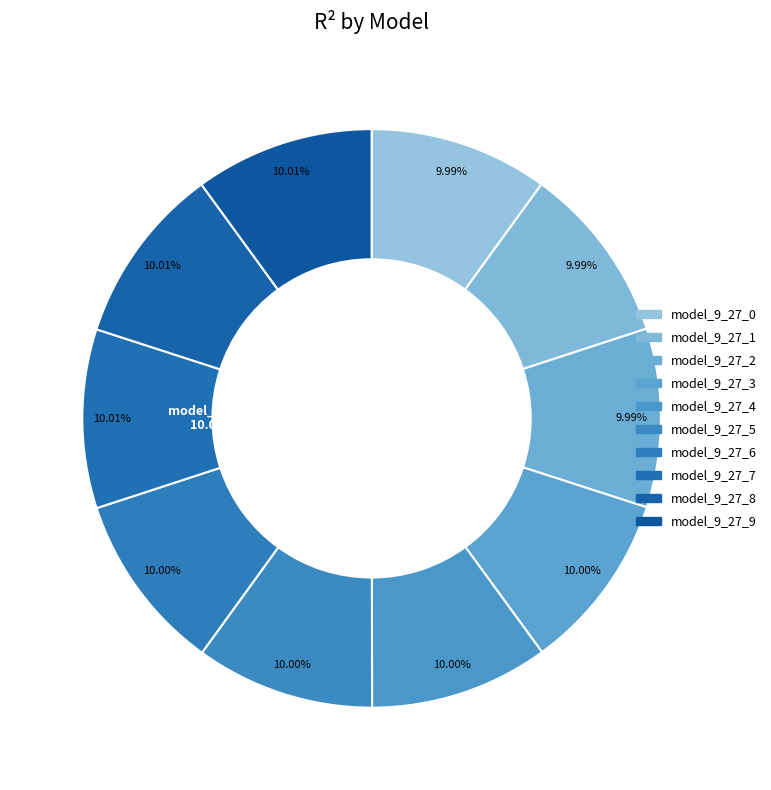

Combined, what portion of the pie is model_9_27_6 and model_9_27_7?

20.0%